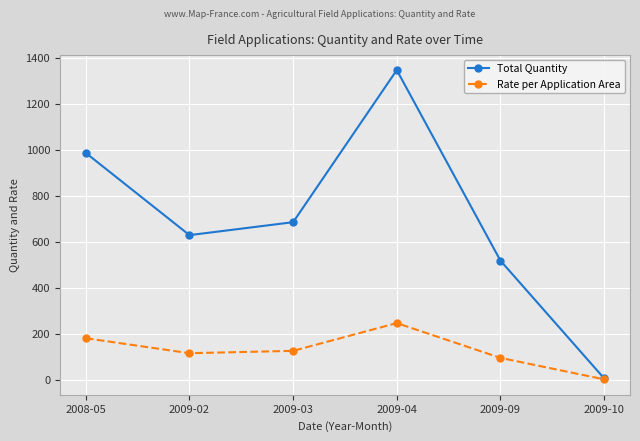

In Total Quantity, how many points are lower than both neighbors (excluding endpoints)?

1